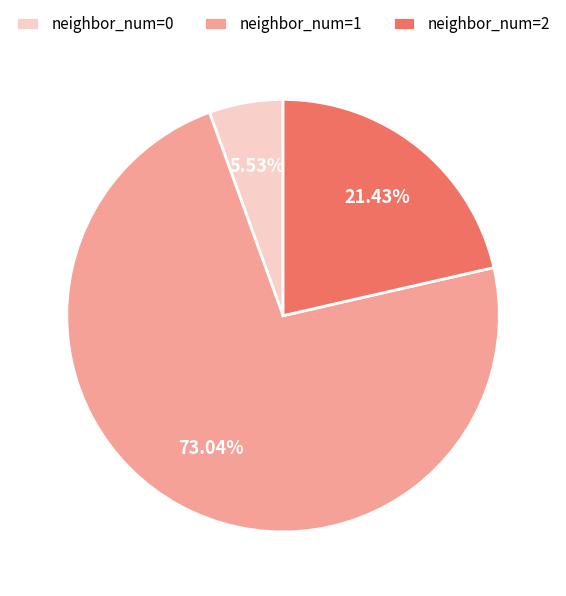

How many slices are in this pie chart?

3